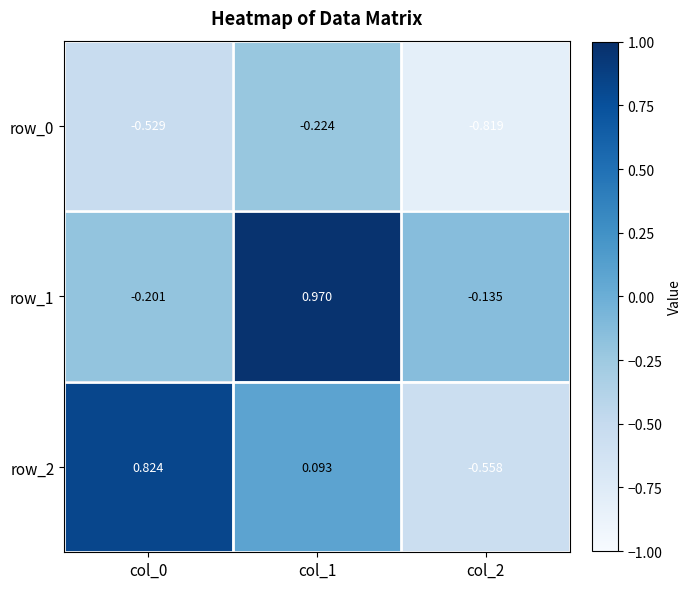

Is it true that row_1 equals -0.2 at col_0?

True